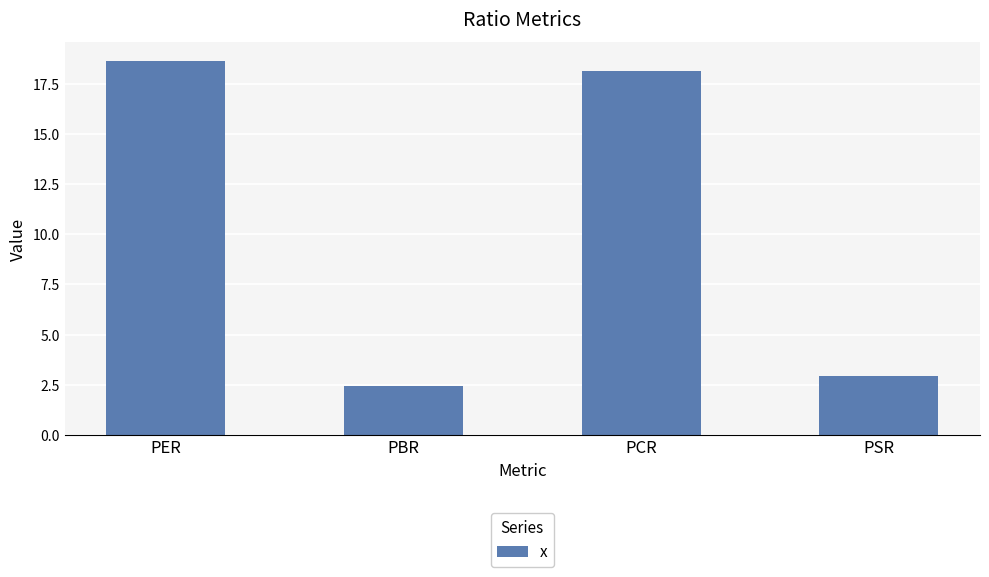

What position from the right is PCR?

2